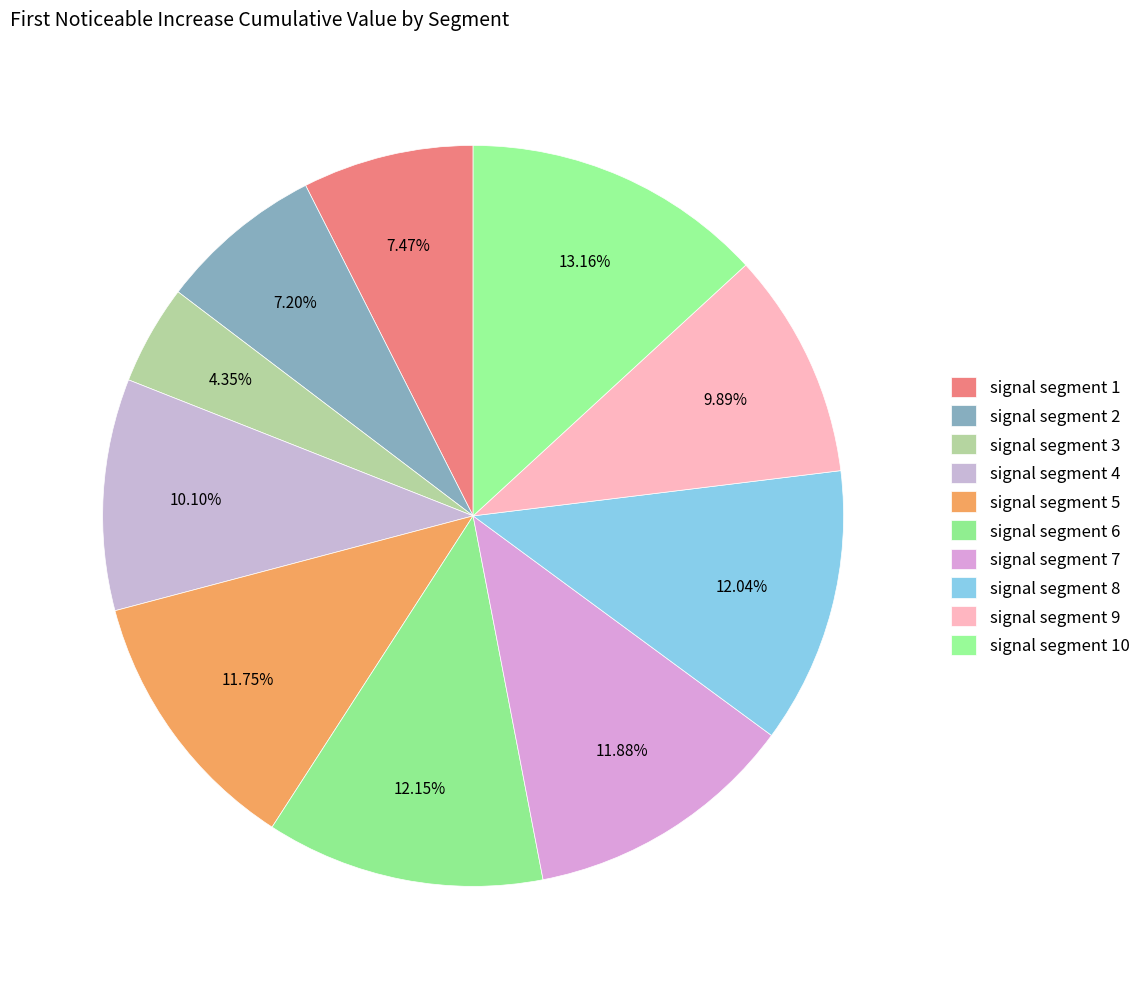

To the nearest percent, what is the difference between the largest and smallest slice percentages?

9%